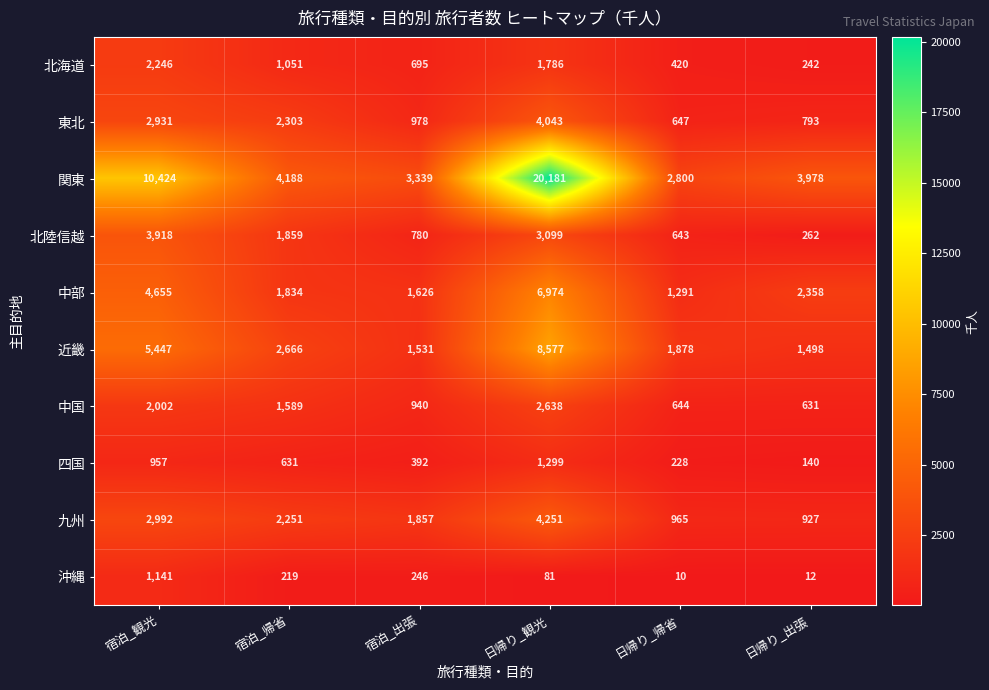

Rank the categories by 沖縄 value from highest to lowest.

宿泊_観光, 宿泊_出張, 宿泊_帰省, 日帰り_観光, 日帰り_出張, 日帰り_帰省